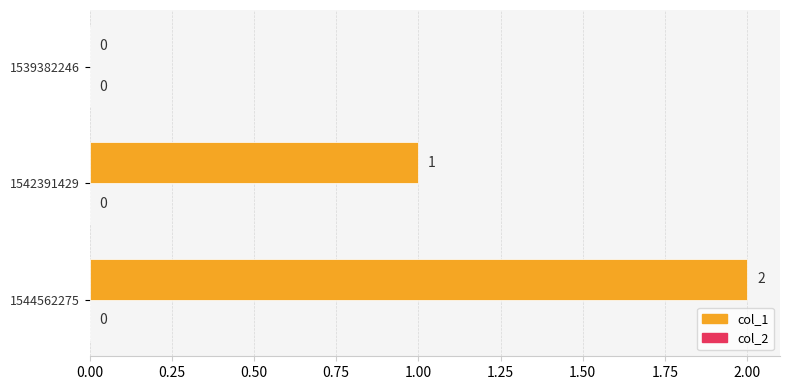

Are the bars horizontal?

Yes